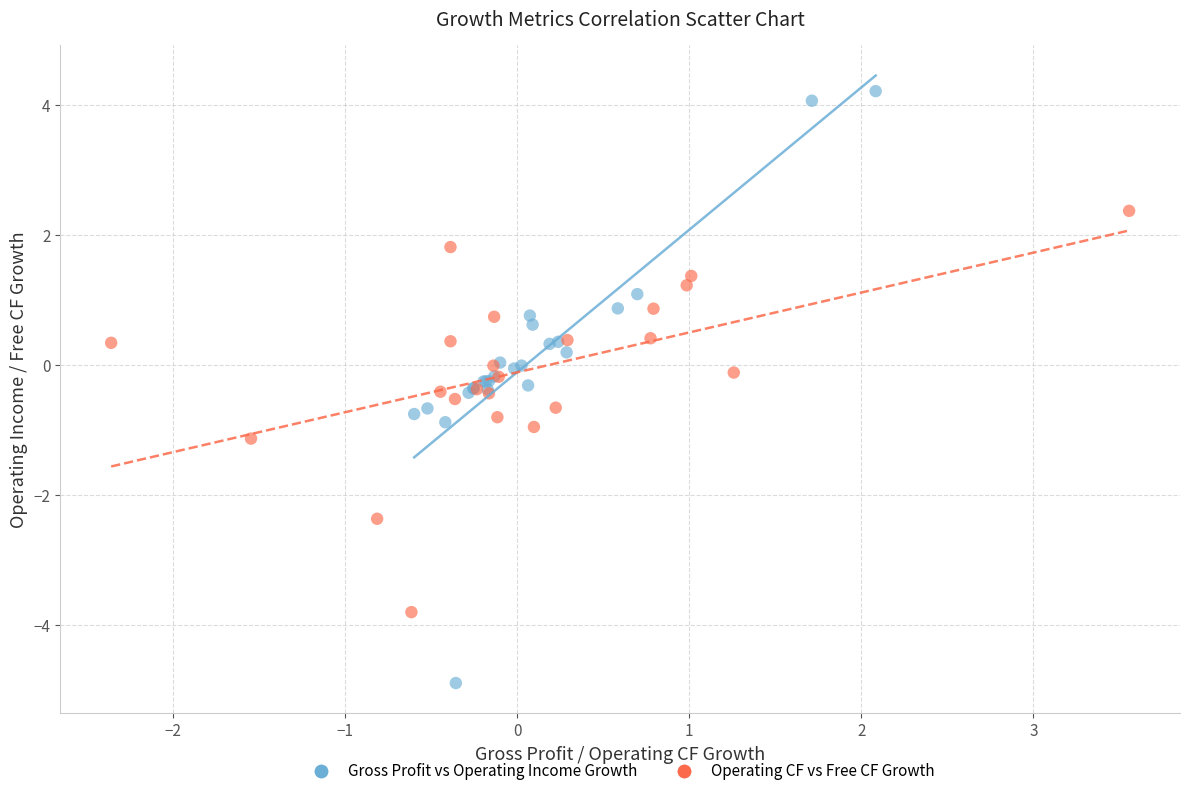

Which series contains the lowest Y value?

Gross Profit vs Operating Income Growth